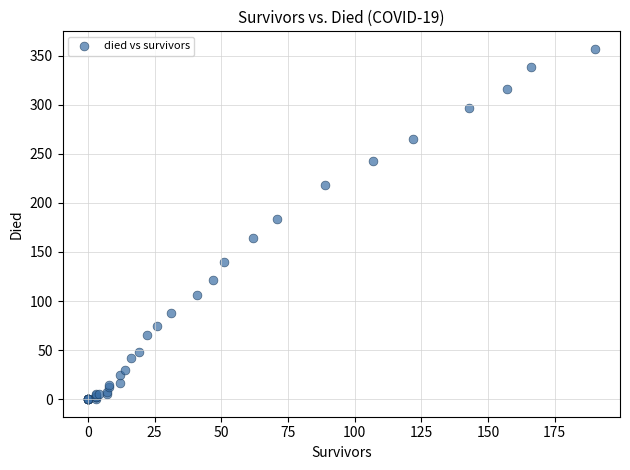

What Y value in the scatter plot is closest to 178?

184